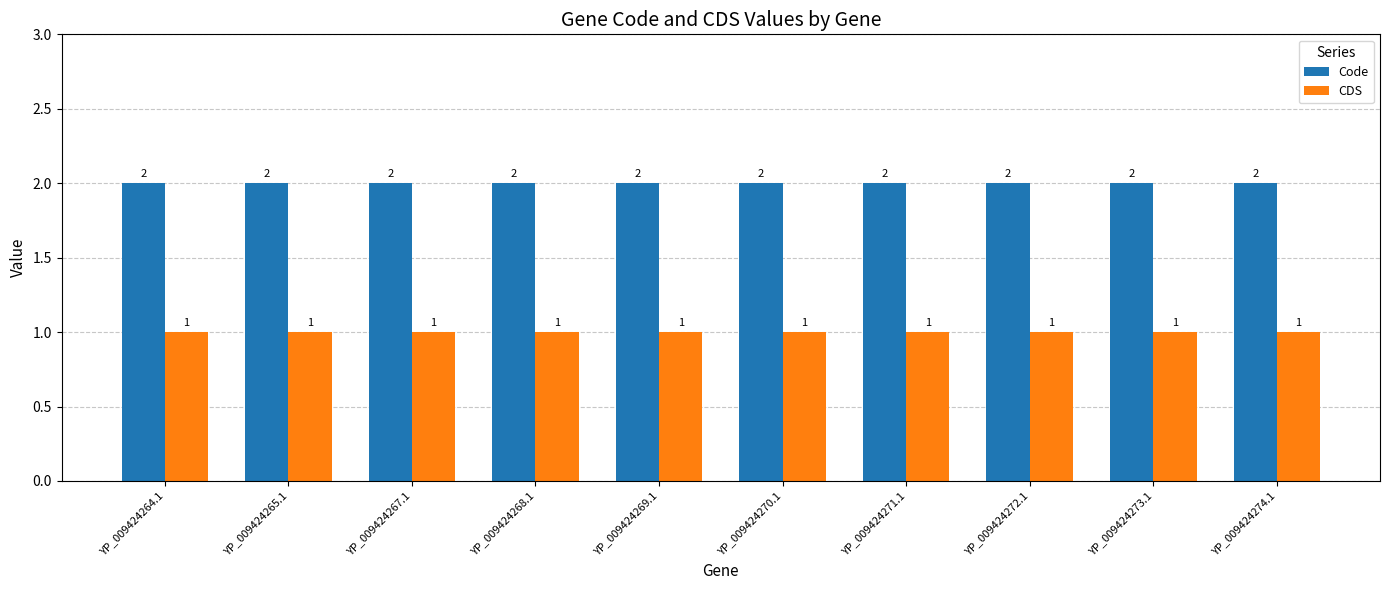

What is the value of the CDS bar at the 3rd from the left?

1